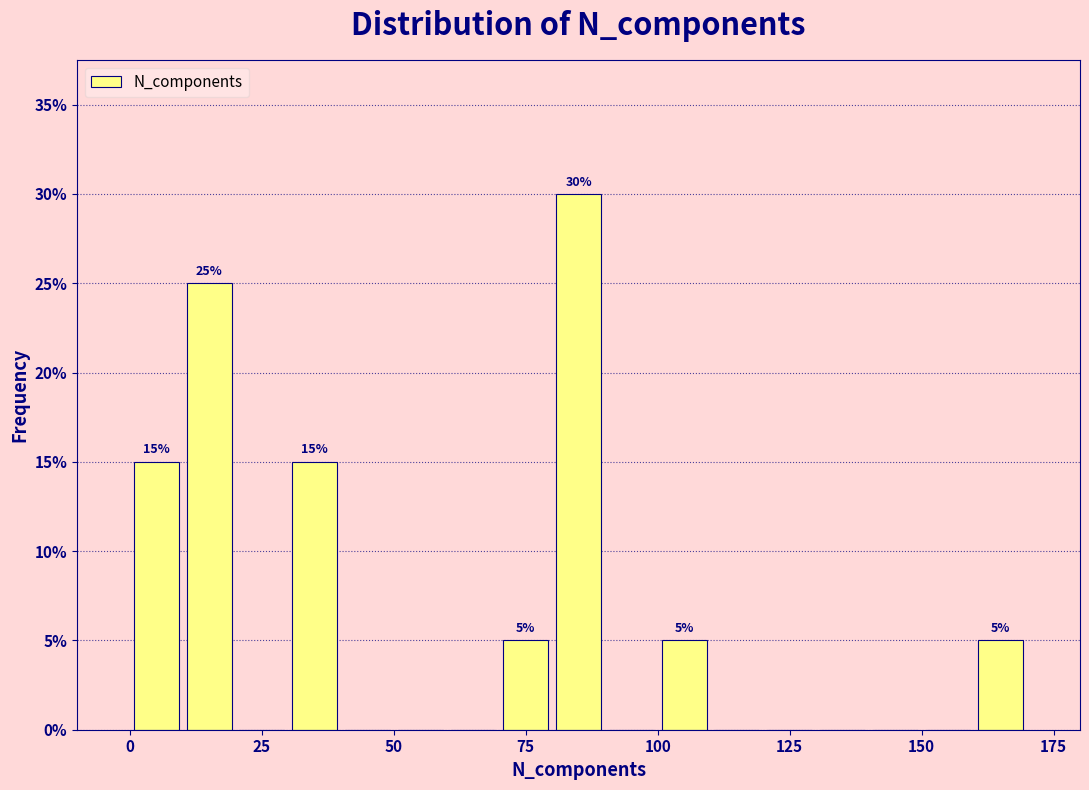

Around what value on the x-axis is the tallest bar? Give the approximate position of its centre, as read against the axis.

85